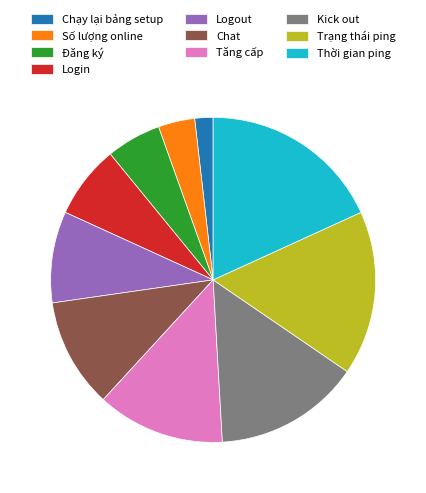

Is the sum of Tăng cấp and Số lượng online greater than half?

No